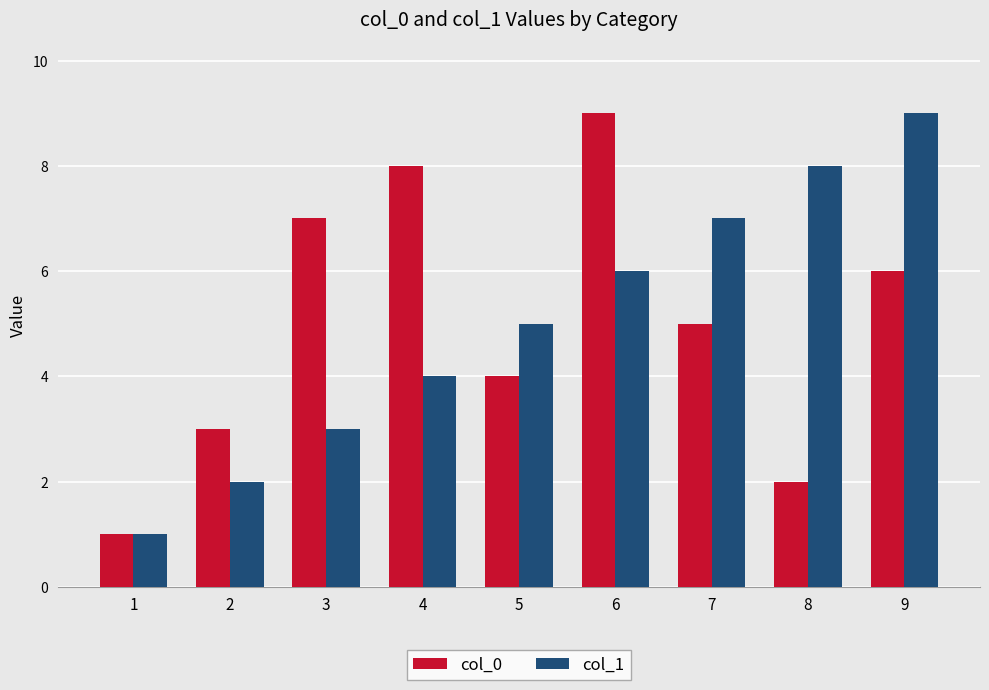

Is the value of col_1 at 5 greater than the value of col_0 at 3?

No